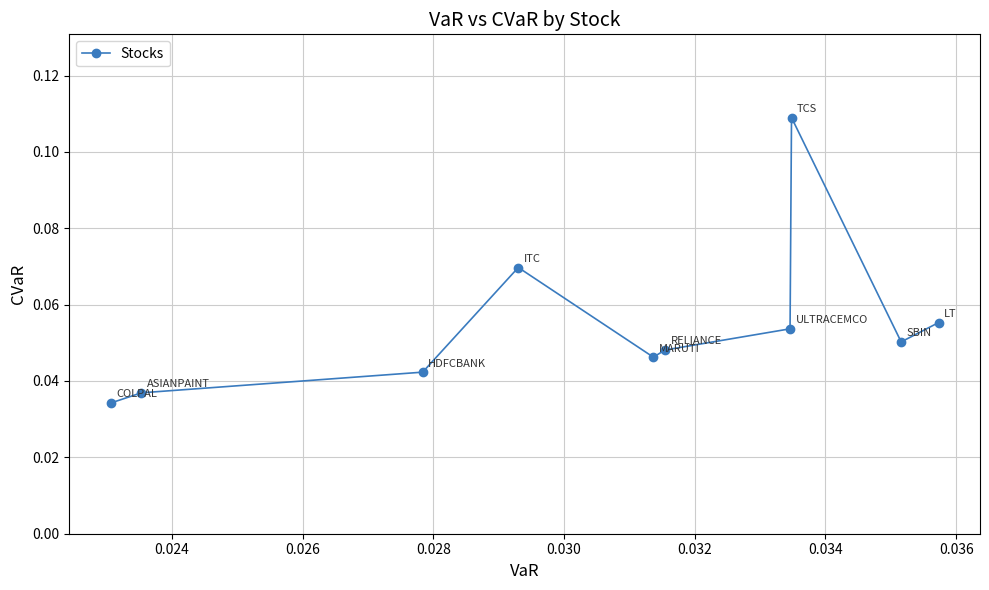

How many values are between 0 and 1?

10